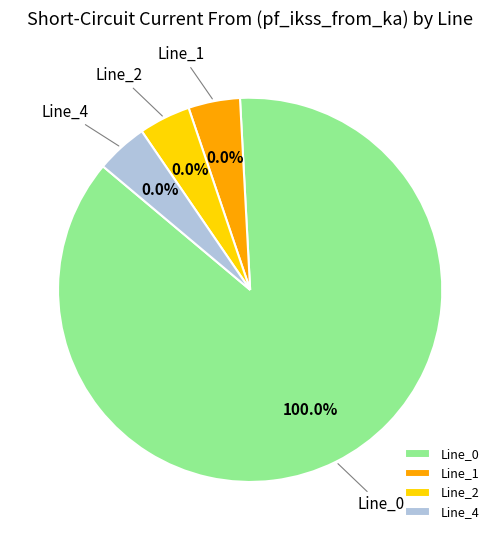

Is it true that Line_0 is 90% of the pie?

False